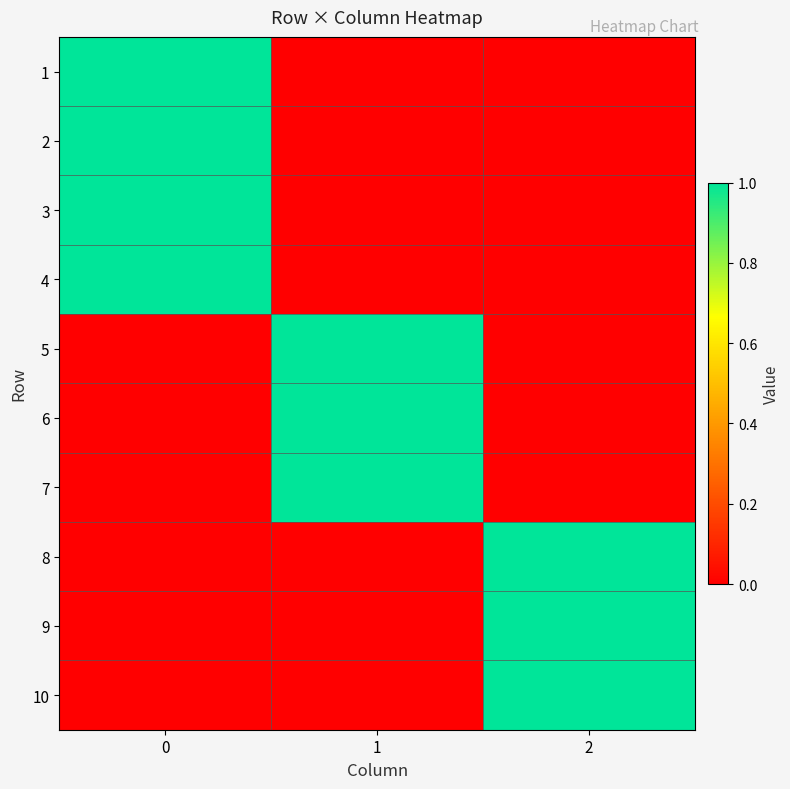

Reading right to left, transcribe all the data shown in this chart.

1: 2=0	1=0	0=1
2: 2=0	1=0	0=1
3: 2=0	1=0	0=1
4: 2=0	1=0	0=1
5: 2=0	1=1	0=0
6: 2=0	1=1	0=0
7: 2=0	1=1	0=0
8: 2=1	1=0	0=0
9: 2=1	1=0	0=0
10: 2=1	1=0	0=0